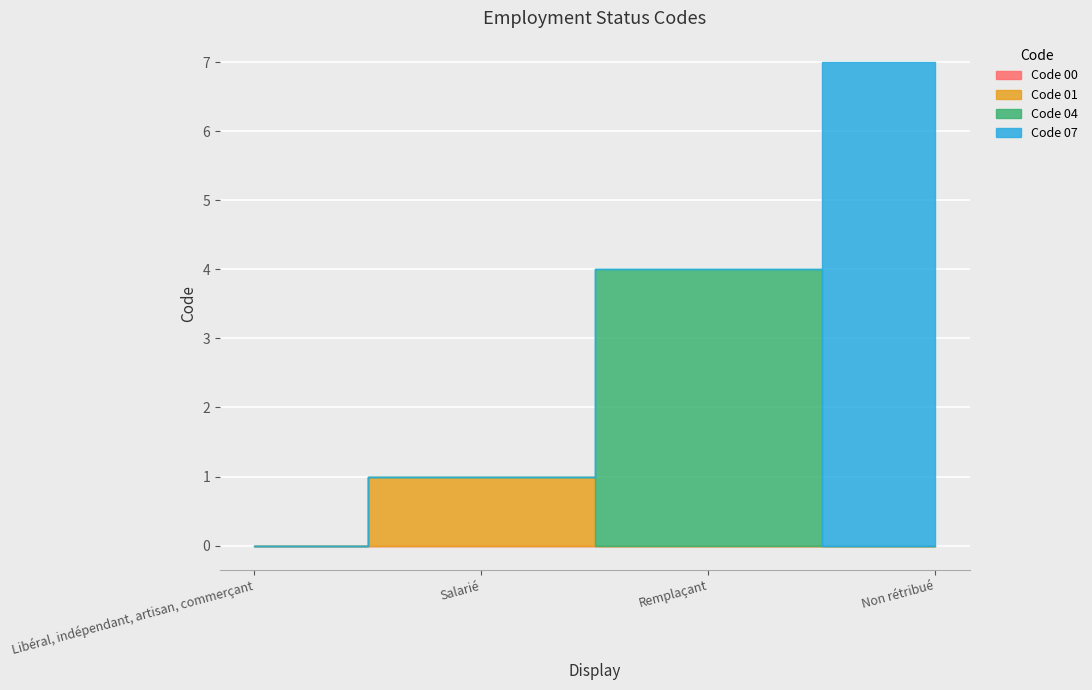

What is the sum of all values?

12